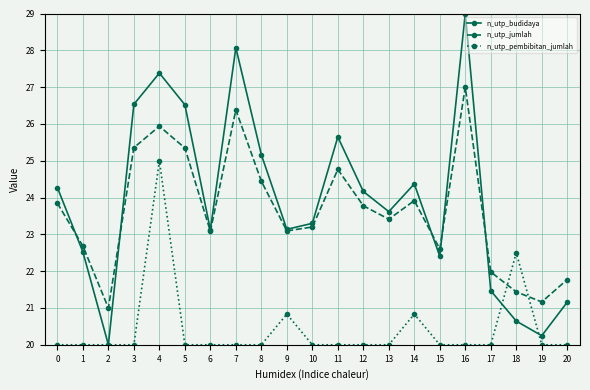

Where is the first local minimum for n_utp_budidaya?

2